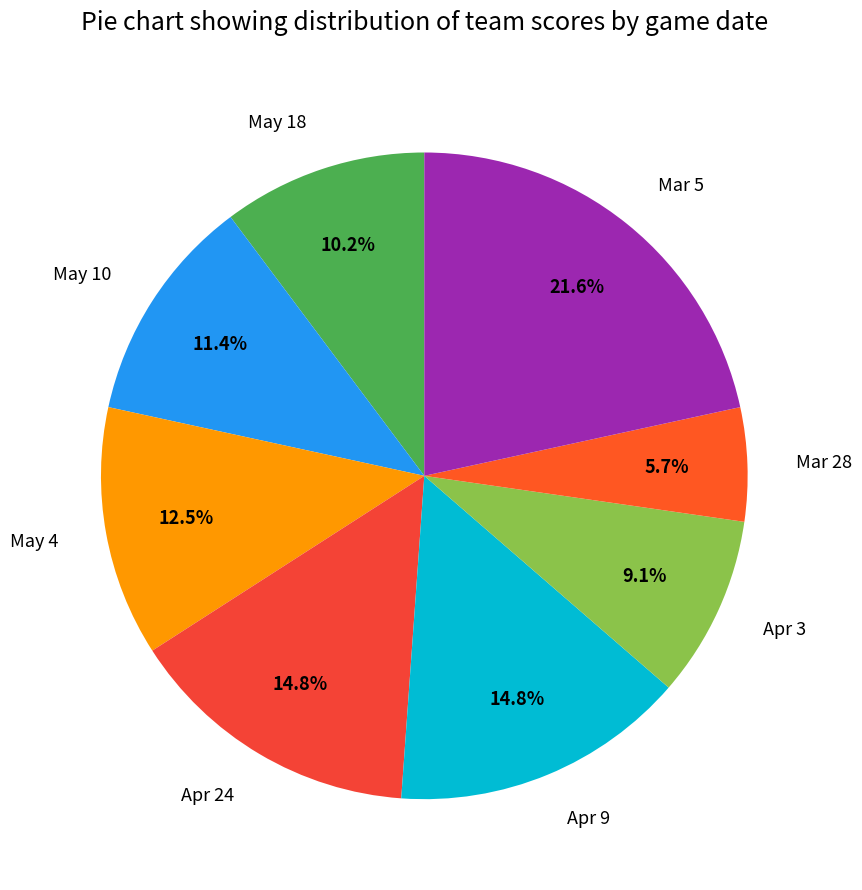

Does Apr 3 account for over 50% of the chart?

No